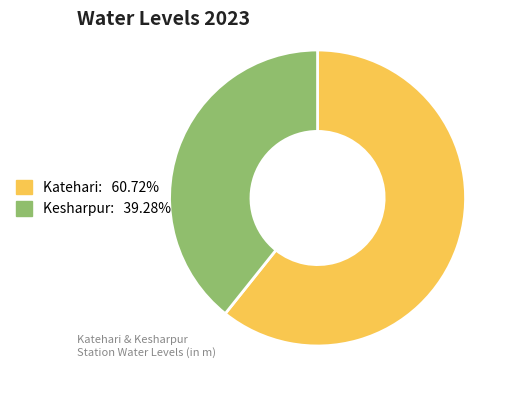

Count the number of slices in the pie.

2